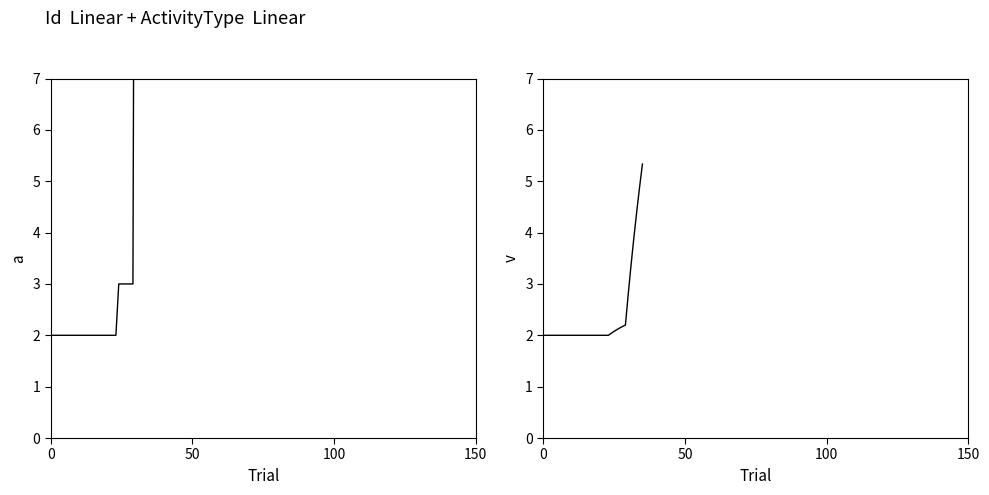

True or false: ActivityType (mean) and ActivityType intersect in this chart.

False